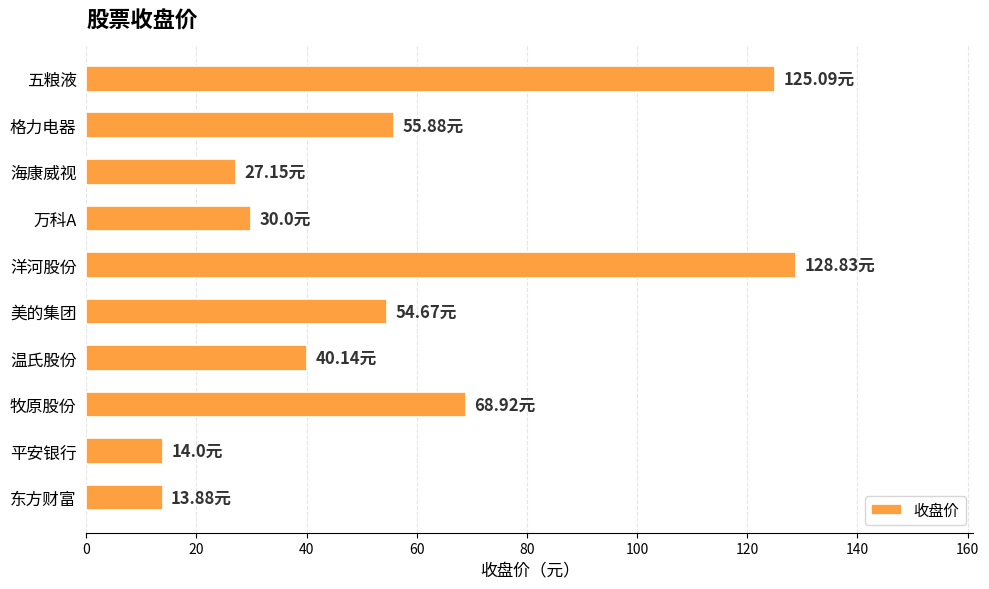

What is the sum of the values at 格力电器 and 平安银行?

69.9